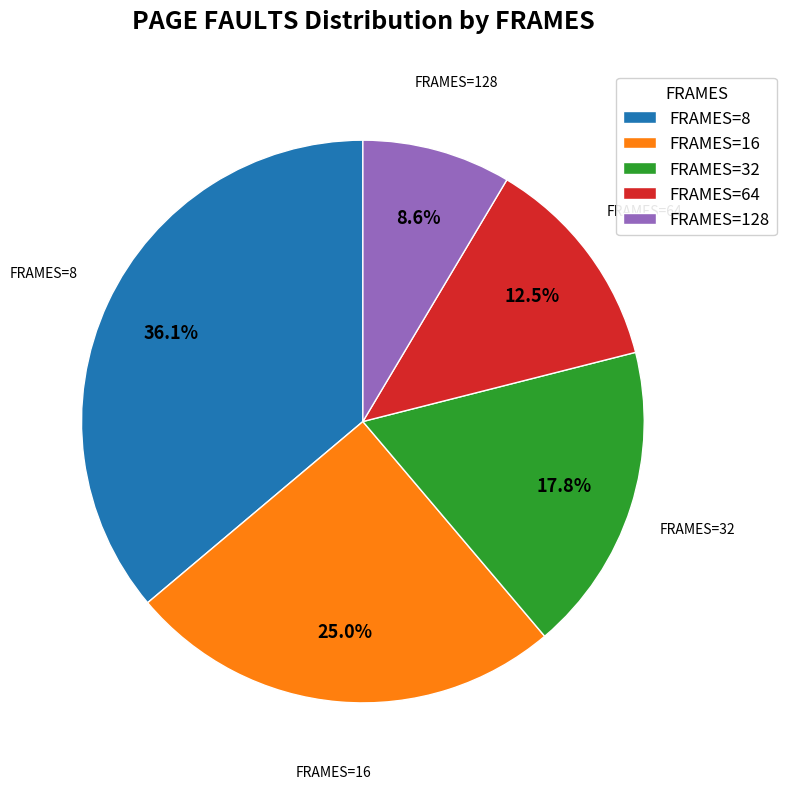

How many segments does this pie chart have?

5